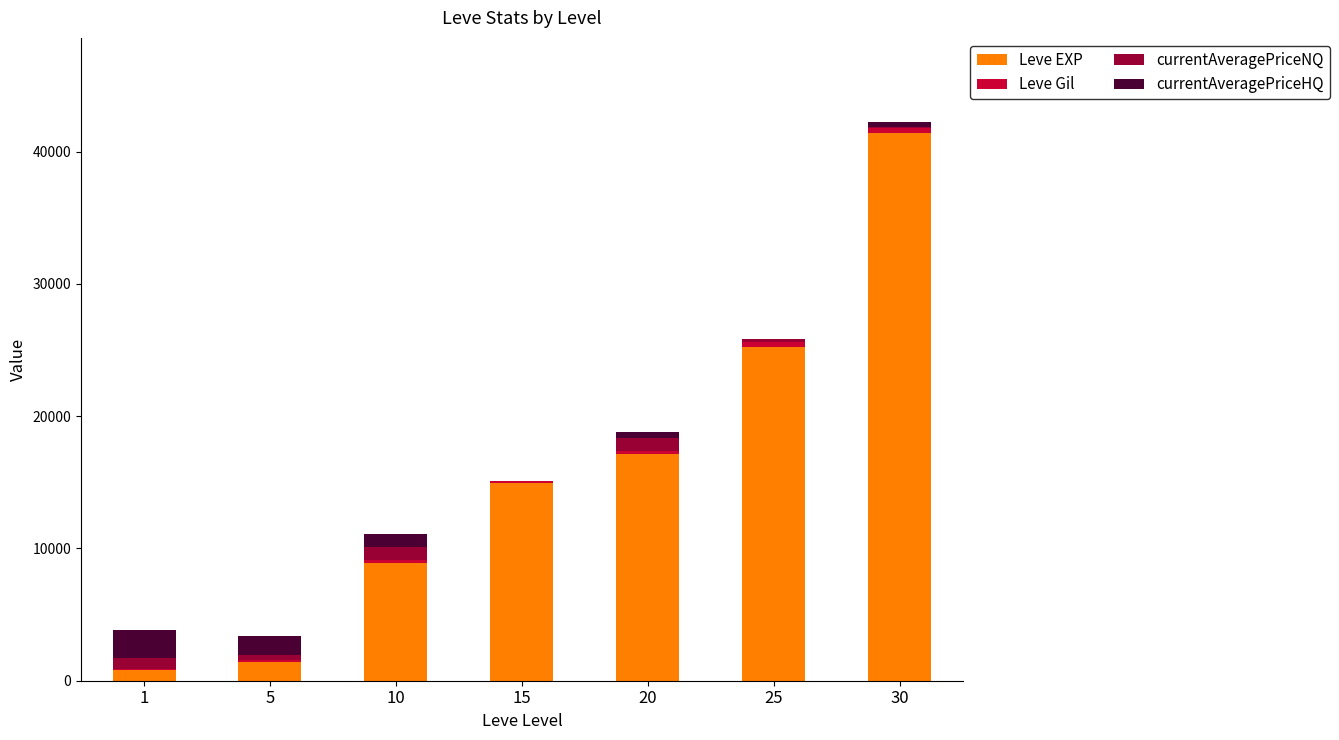

What is the sum of all Leve EXP values?

109850